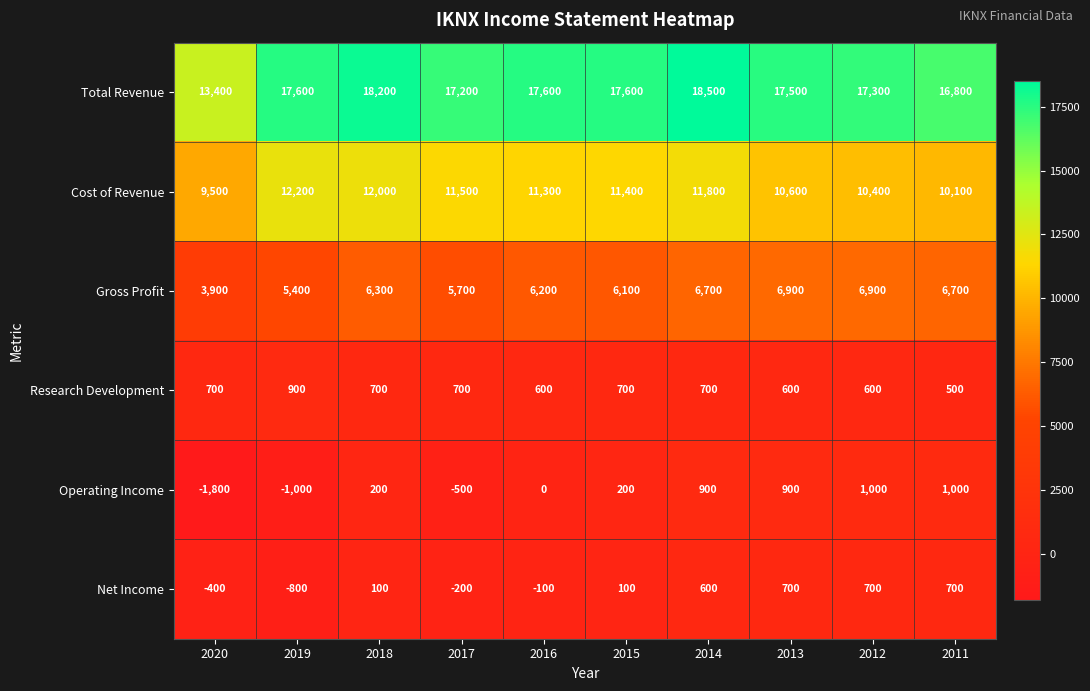

How many categories are shown in the chart?

10